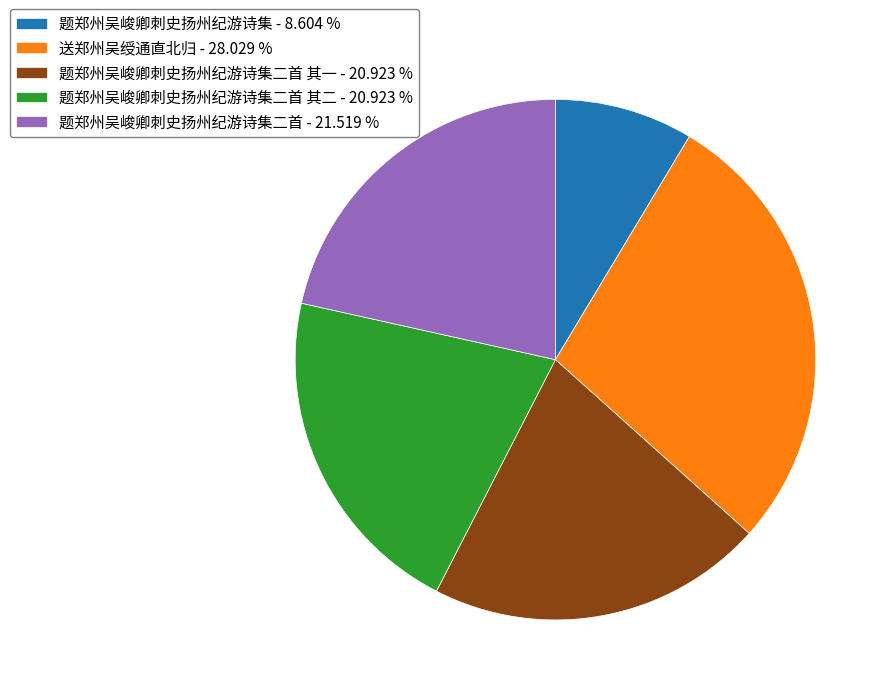

Combined, do 题郑州吴峻卿刺史扬州纪游诗集二首 其二 - 20.923 % and 题郑州吴峻卿刺史扬州纪游诗集二首 其一 - 20.923 % account for over 50%?

No